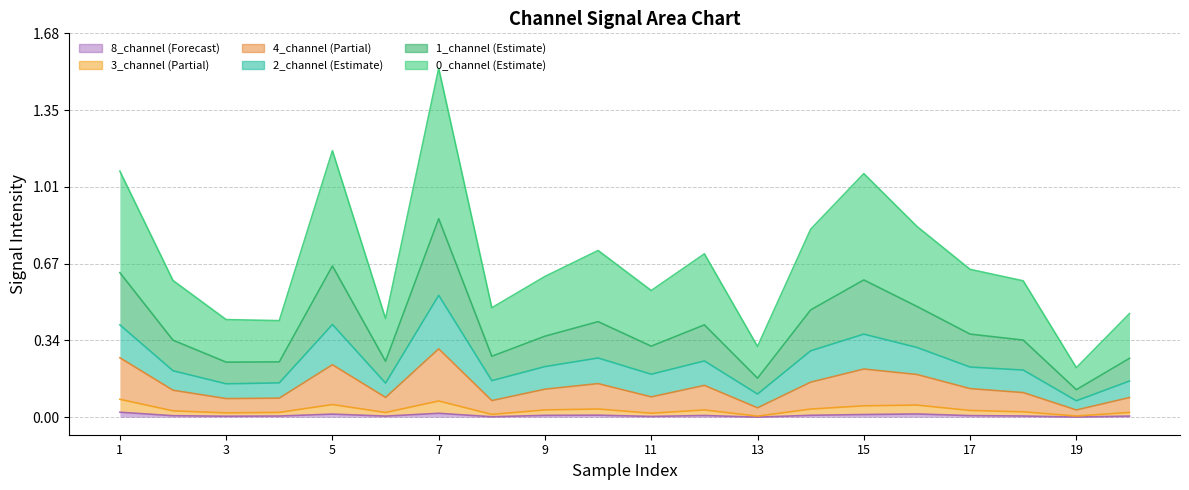

At how many categories does at least one series exceed 0?

20